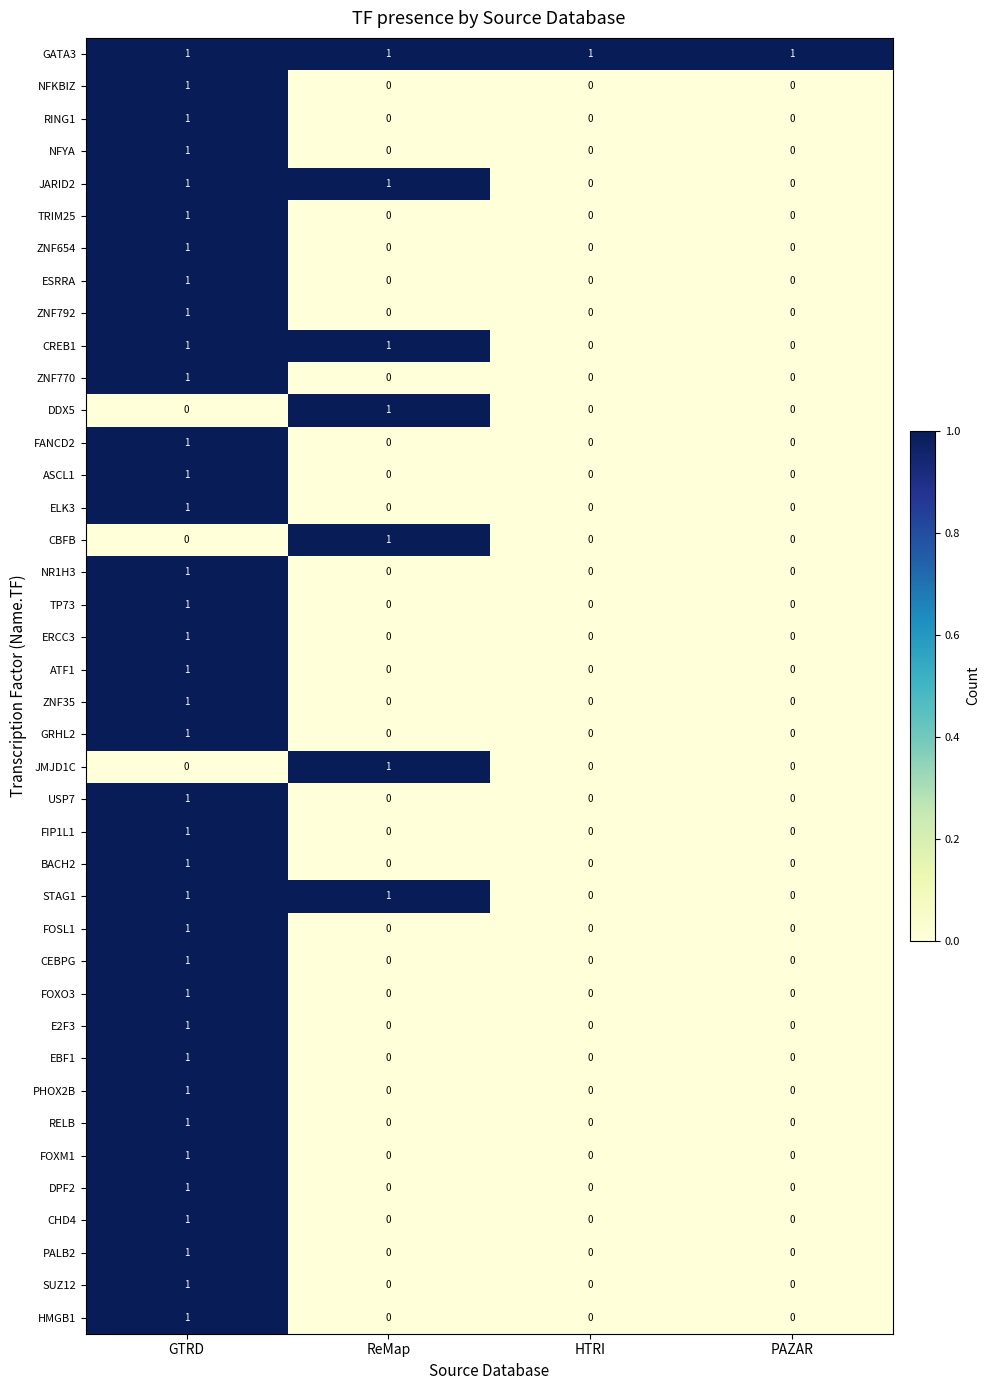

How many NFKBIZ values are between 0 and 1?

4